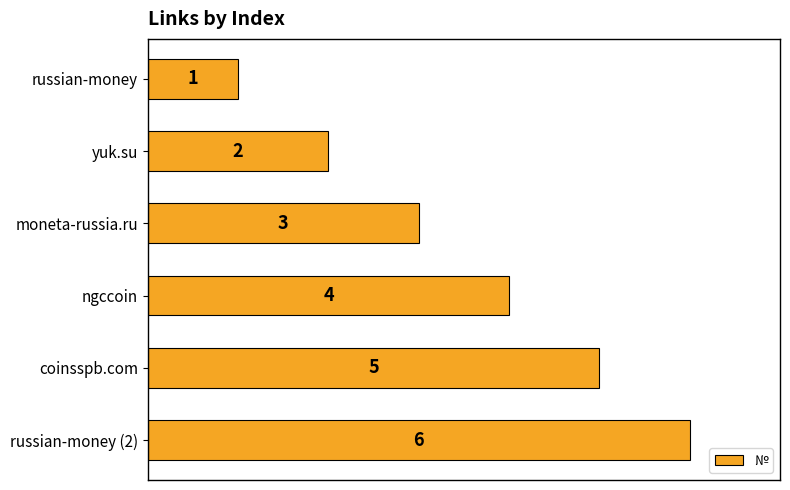

List the labels in order of value, largest first.

russian-money (2), coinsspb.com, ngccoin, moneta-russia.ru, yuk.su, russian-money